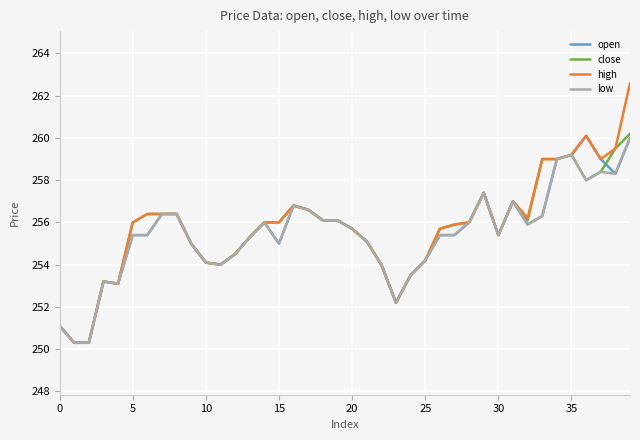

What is the highest value of the open series?

260.1